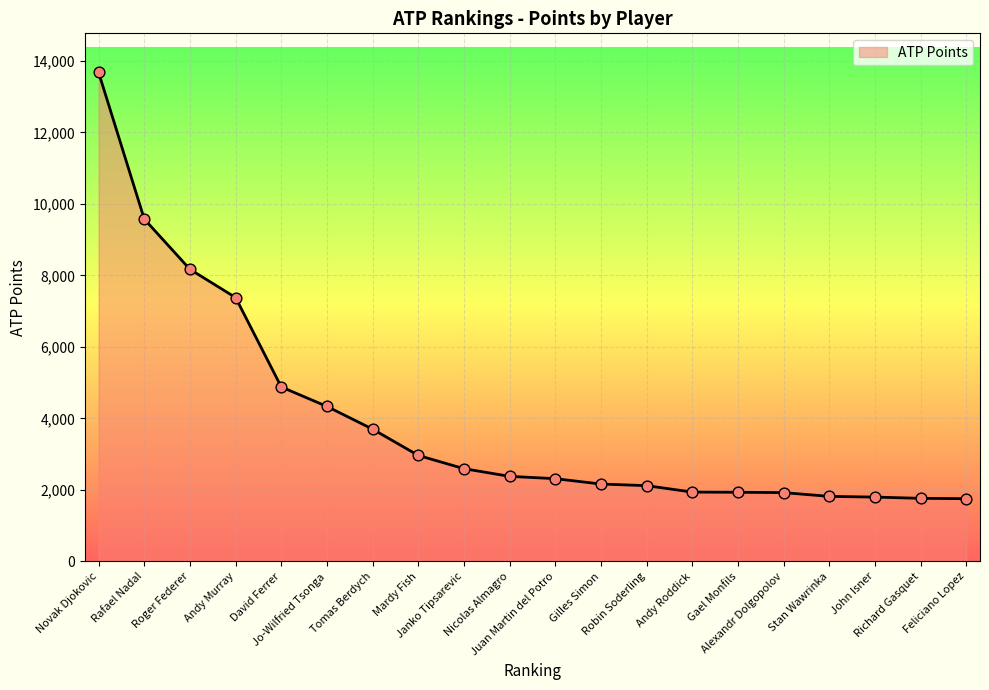

What is the change in value from Andy Murray to Jo-Wilfried Tsonga?

-3045